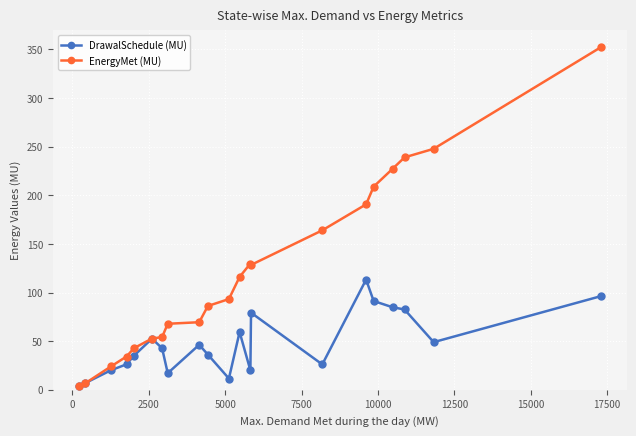

At how many categories does at least one series exceed 299?

1